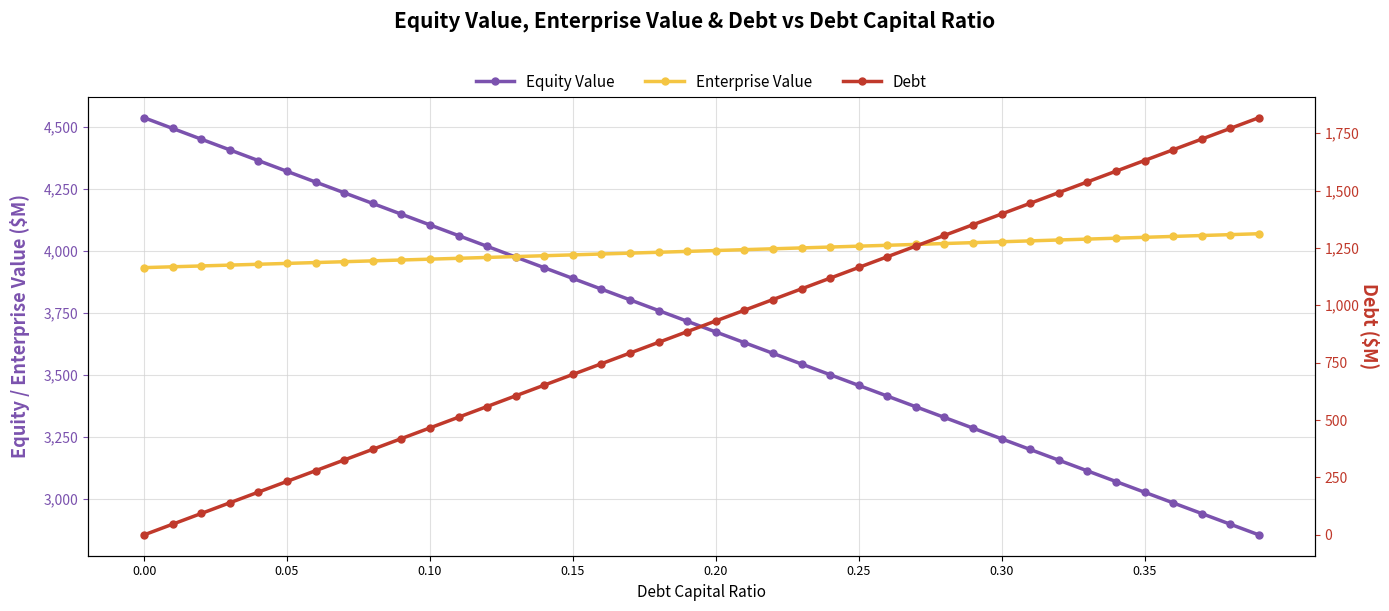

What are all the series names shown in the legend?

Equity Value, Enterprise Value, Debt